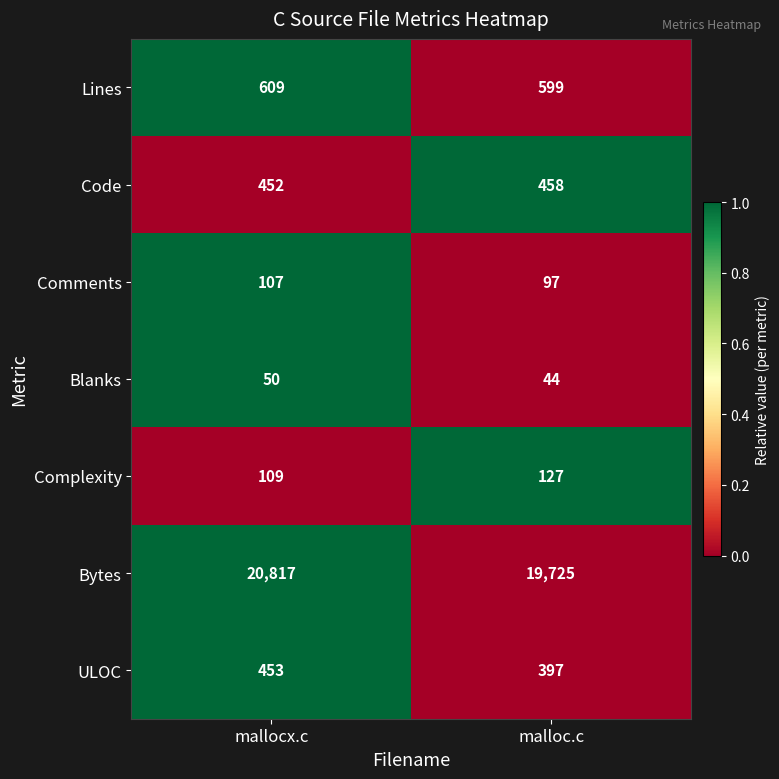

How many distinct data groups are displayed?

7